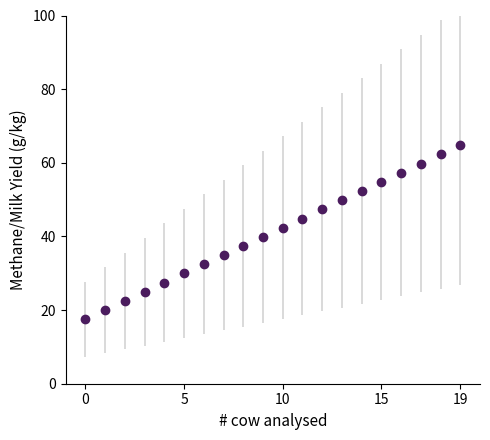

Does the chart display data point markers on the line(s)?

Yes